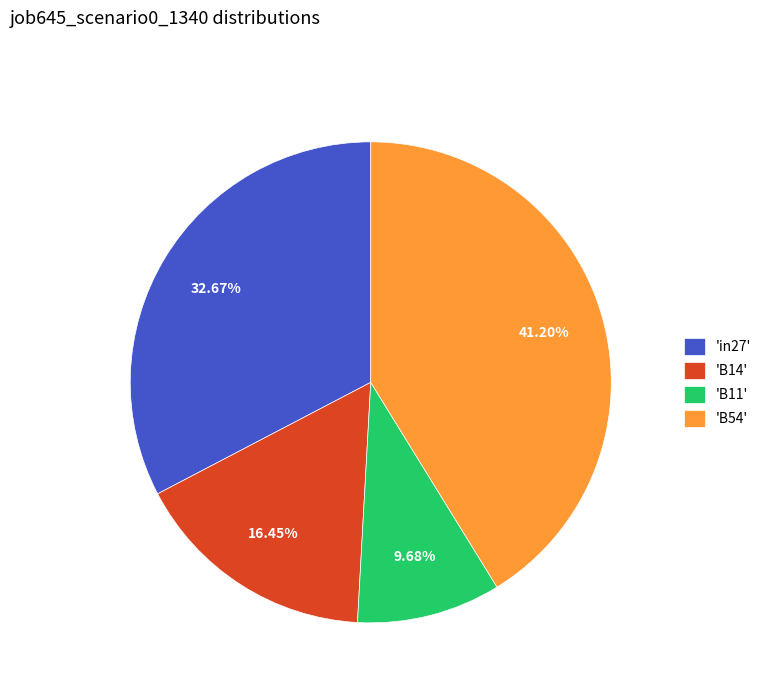

Is 'in27' the majority of the pie?

No